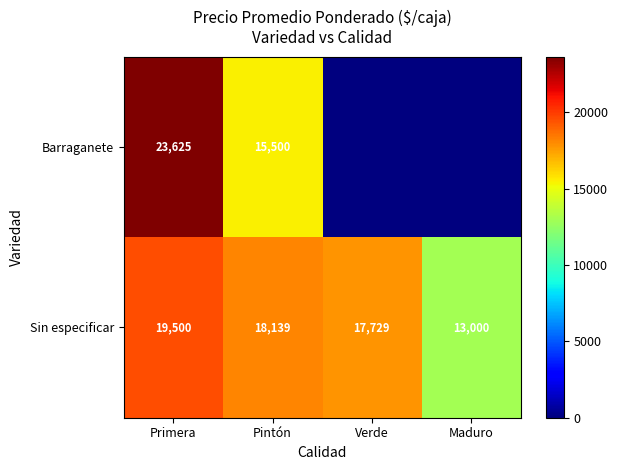

What is the difference between the maximum and minimum values in the Sin especificar series?

6500